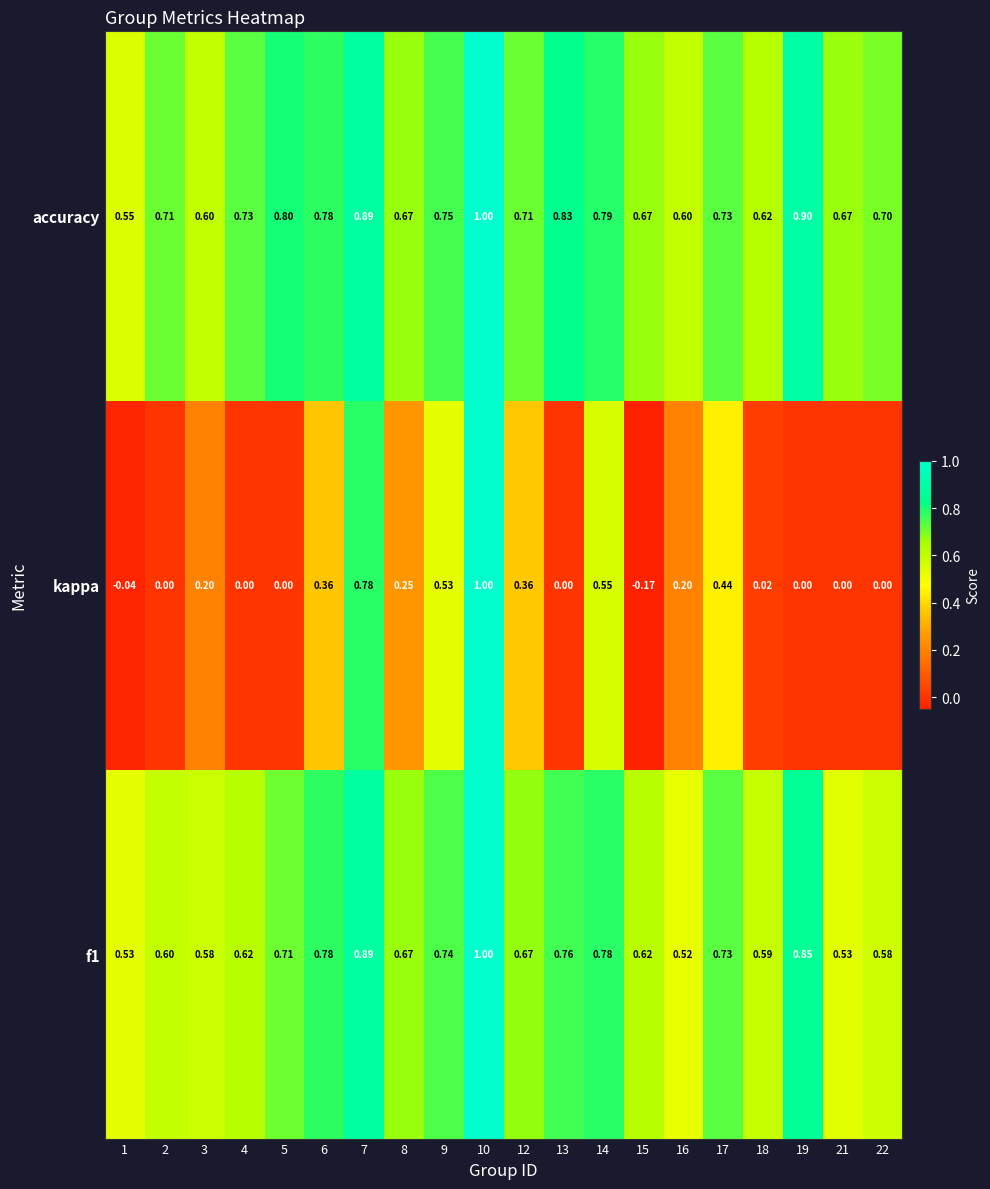

At how many categories does at least one series exceed 0?

20